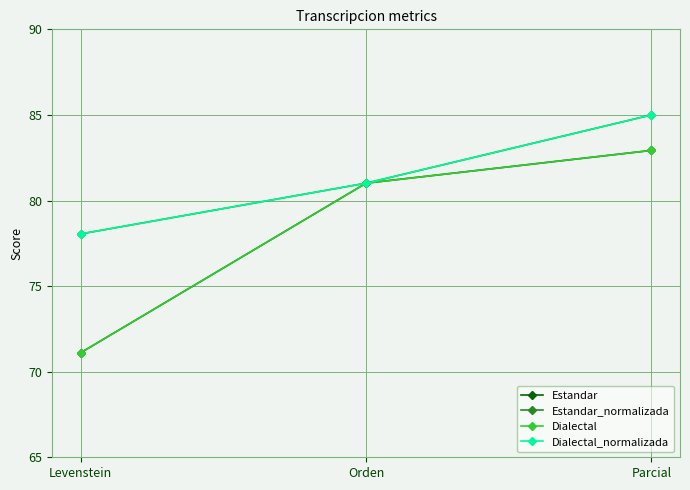

What is the difference between the maximum and minimum values in the Dialectal_normalizada series?

7.0